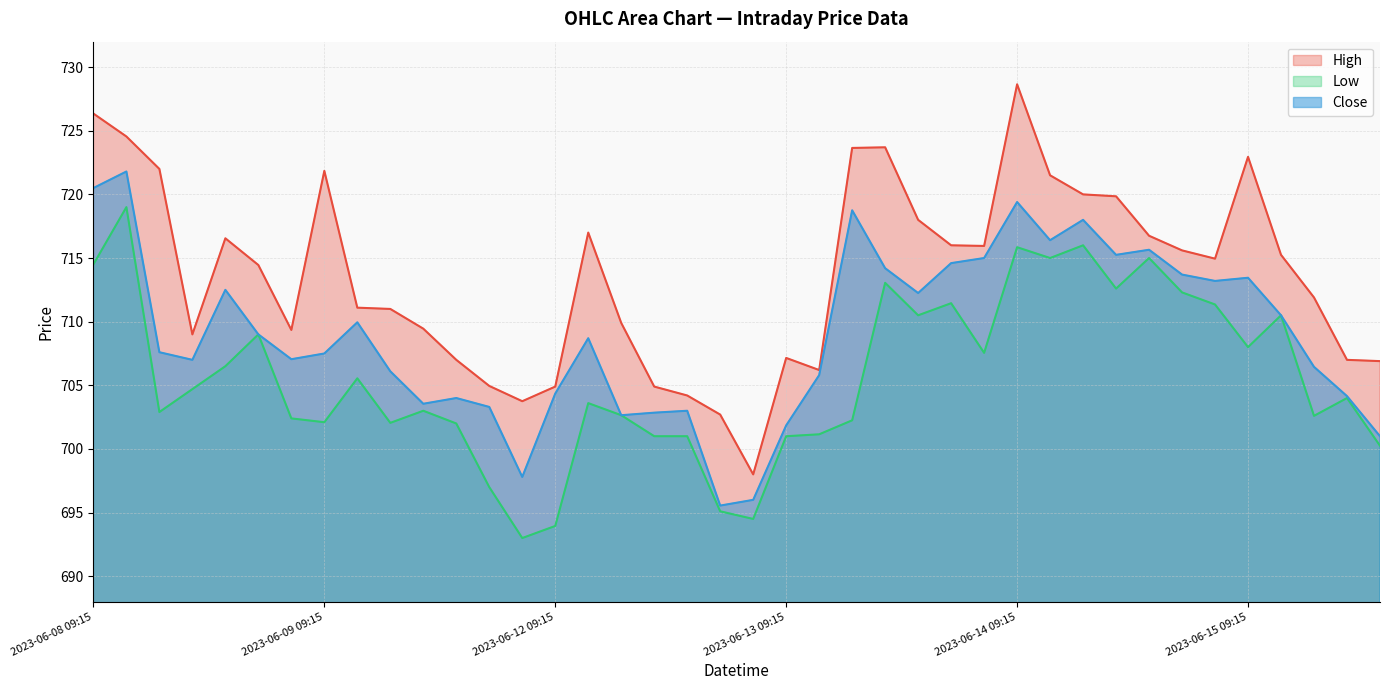

What is the total value across all series at 2023-06-15 09:15?

2144.4